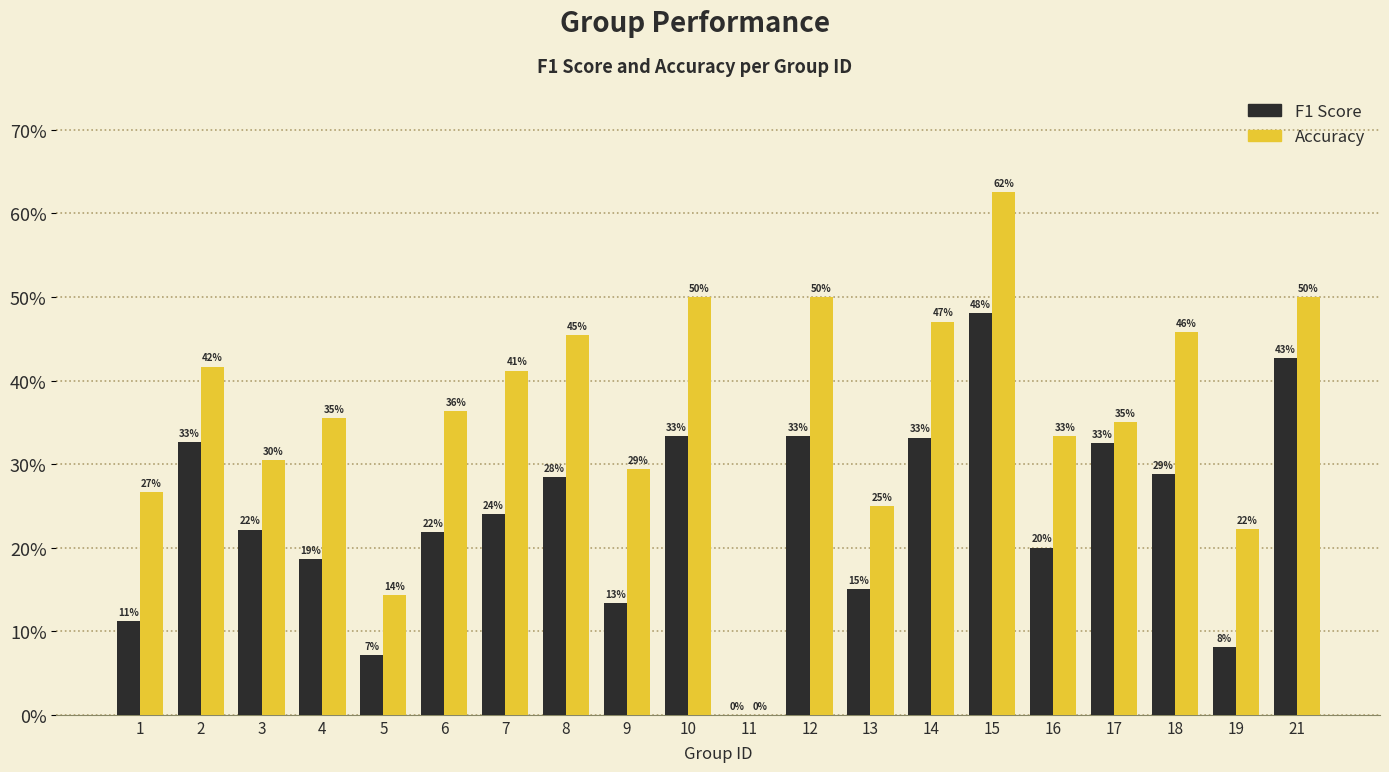

True or false: Accuracy has a value of 0.1 at 5.

False